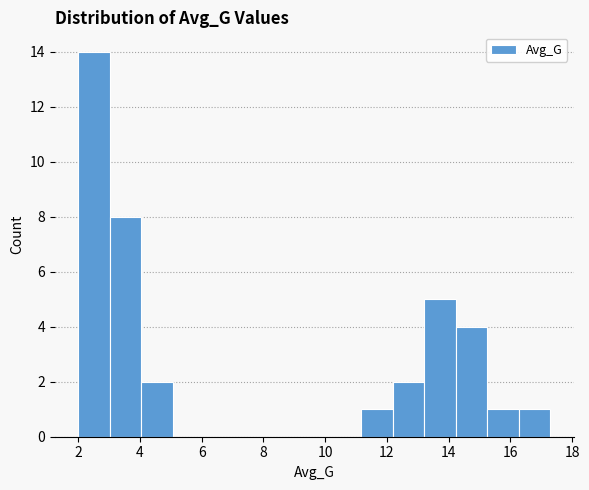

Reading left to right, transcribe this chart: for each bar, give the range it covers on the x-axis and its height. Neither the bar edges nor the heights are printed on the chart, so give them approximately, as read against the axes.

2.0 to 3.0: 14
3.0 to 4.0: 8
4.0 to 5.0: 2
5.0 to 6.0: 0
6.0 to 7.0: 0
7.0 to 8.2: 0
8.2 to 9.2: 0
9.2 to 10.2: 0
10.2 to 11.2: 0
11.2 to 12.2: 1
12.2 to 13.2: 2
13.2 to 14.2: 5
14.2 to 15.2: 4
15.2 to 16.2: 1
16.2 to 17.2: 1